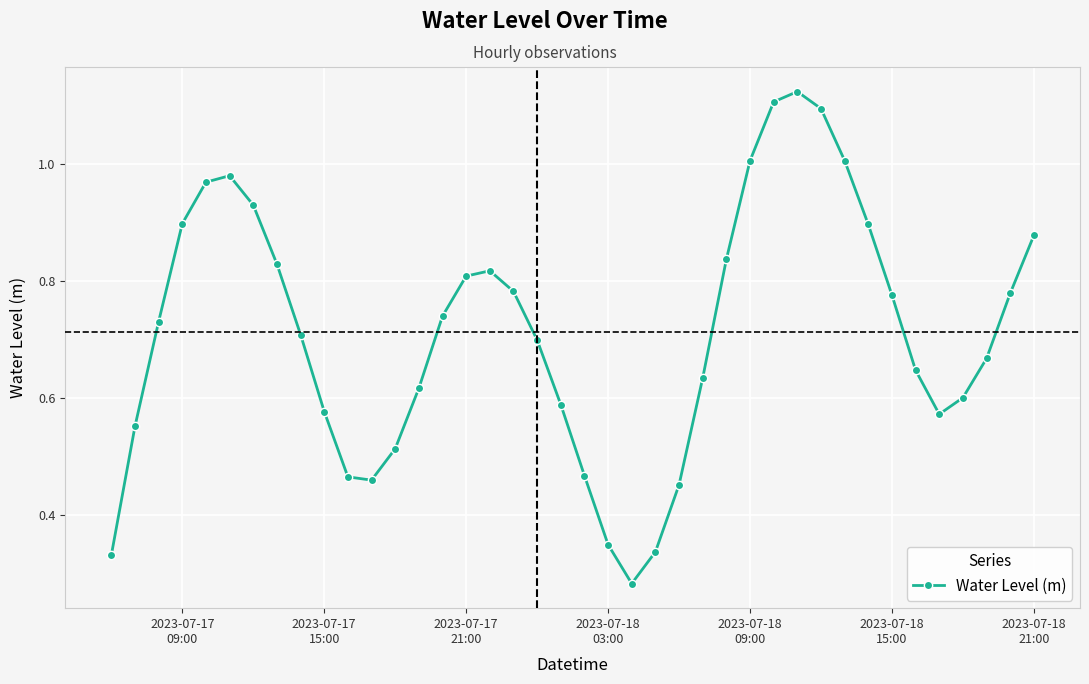

True or false: there are more than 0 points higher than both neighbors.

True